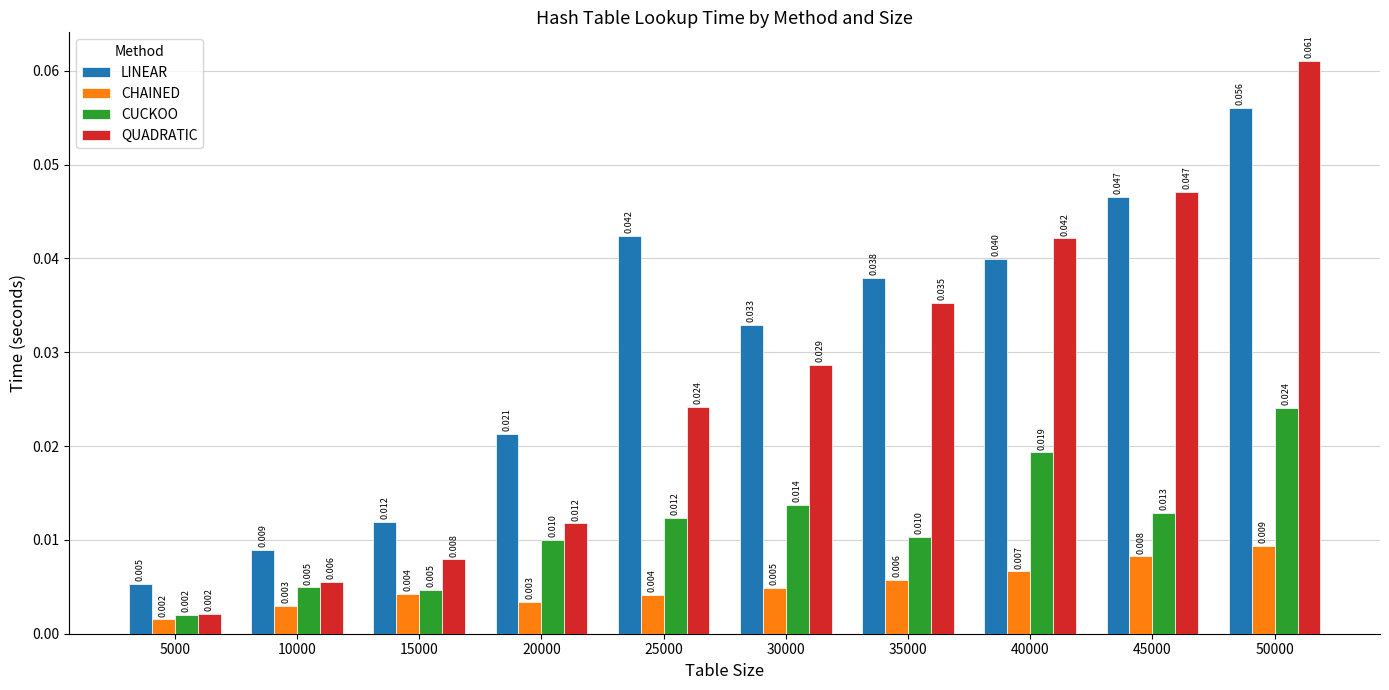

How many categories are shown in the chart?

10